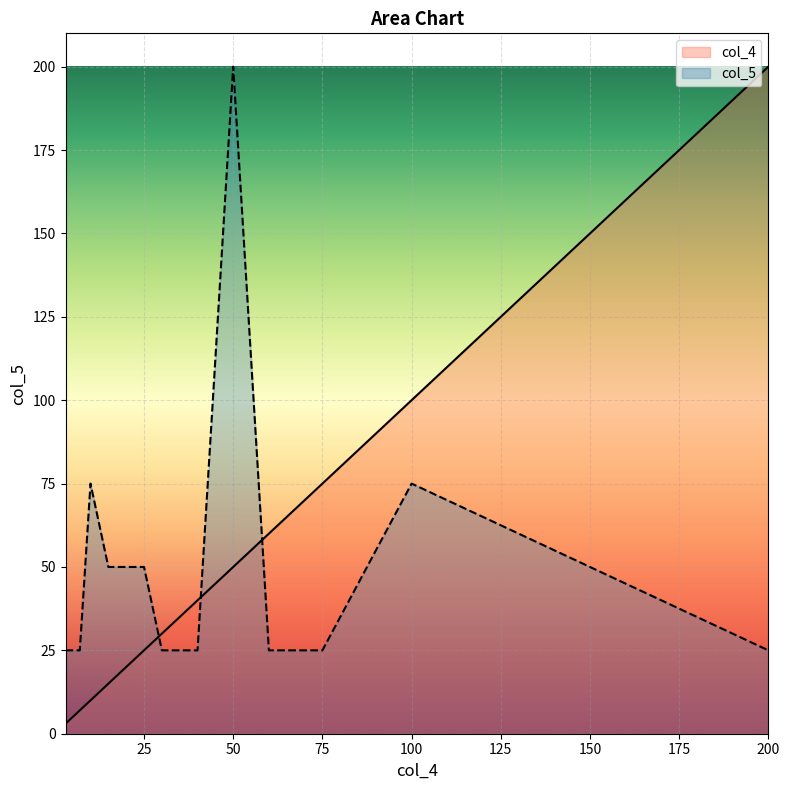

List the labels in order of col_4 value, largest first.

200, 100, 75, 70, 60, 50, 40, 30, 25, 20, 15, 10, 7, 5, 3